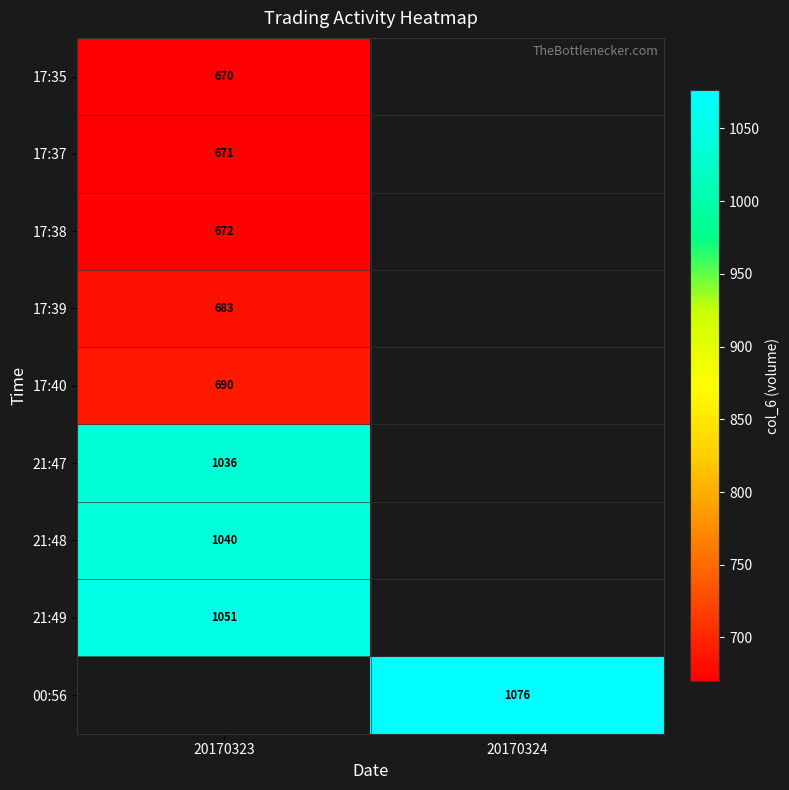

True or false: 17:38 has a value of 672 at 20170323.

True